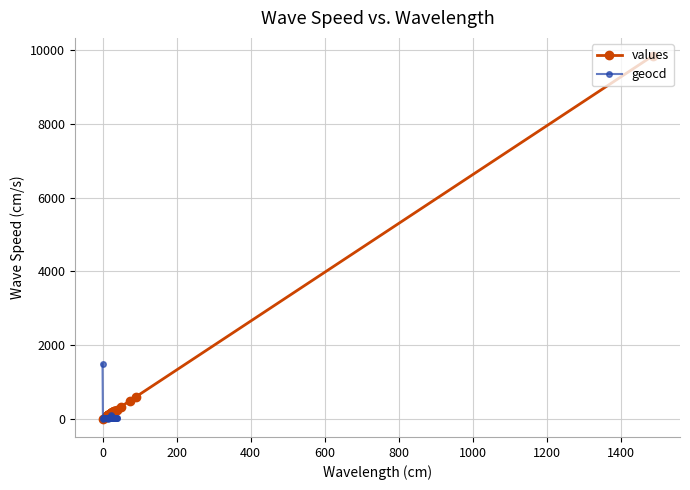

True or false: geocd has more than 1 interior local peaks.

True